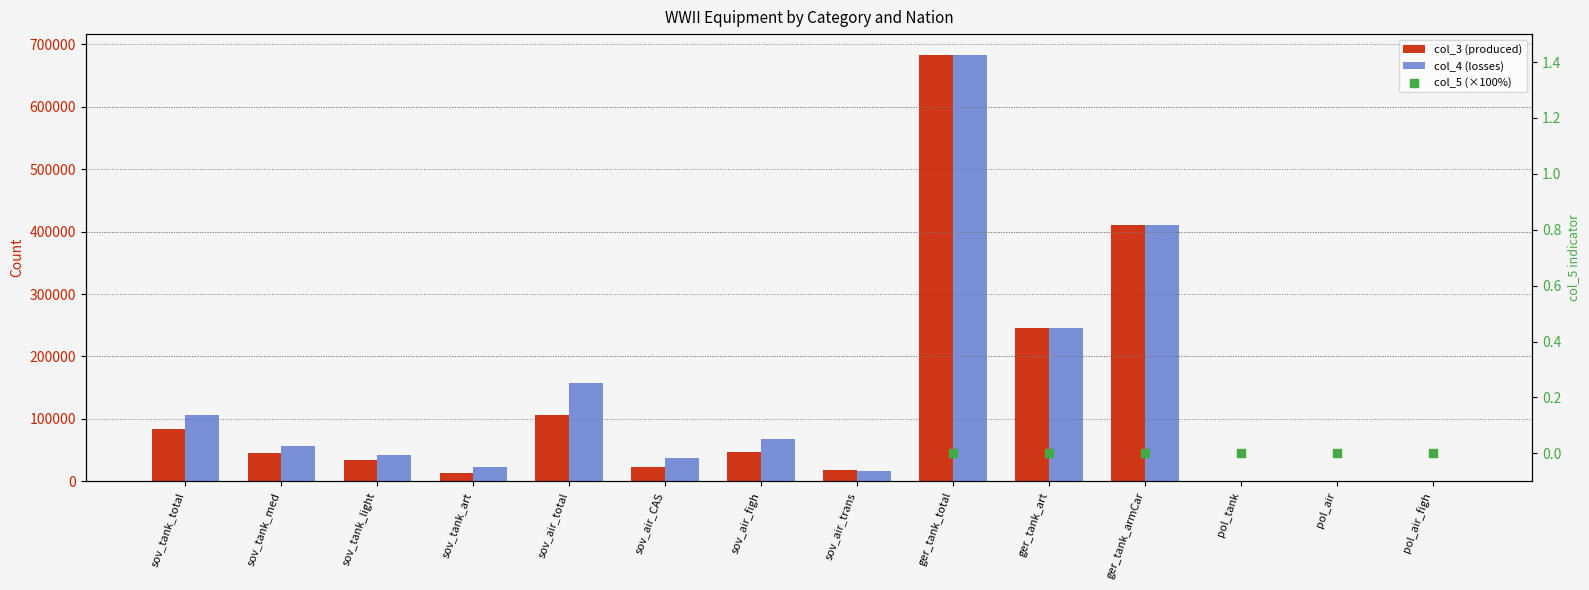

Which series contains the lowest Y value?

col_5 (×100%)